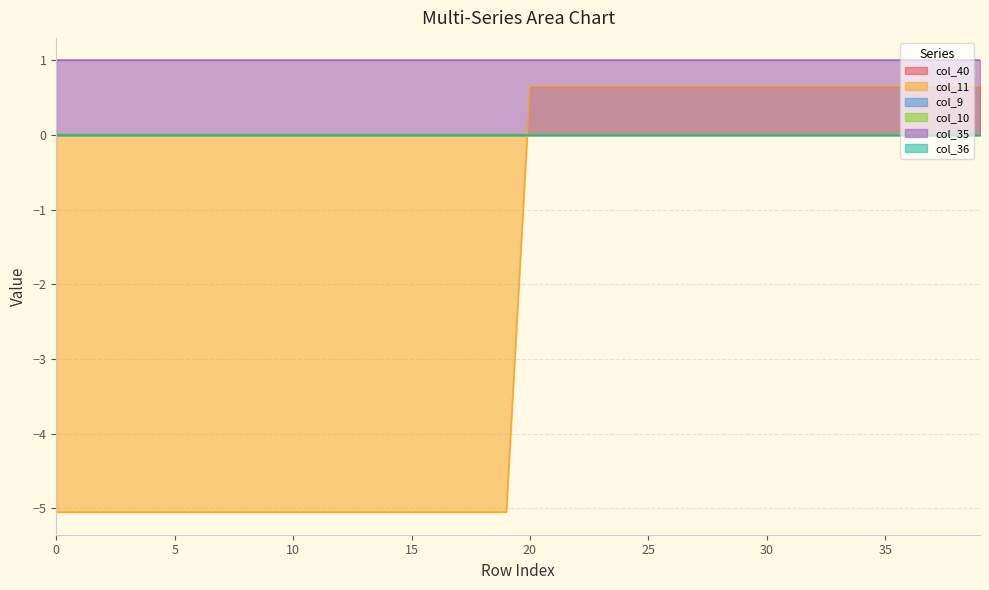

Rank the series by their maximum value, from lowest to highest.

col_40, col_9, col_36, col_10, col_11, col_35